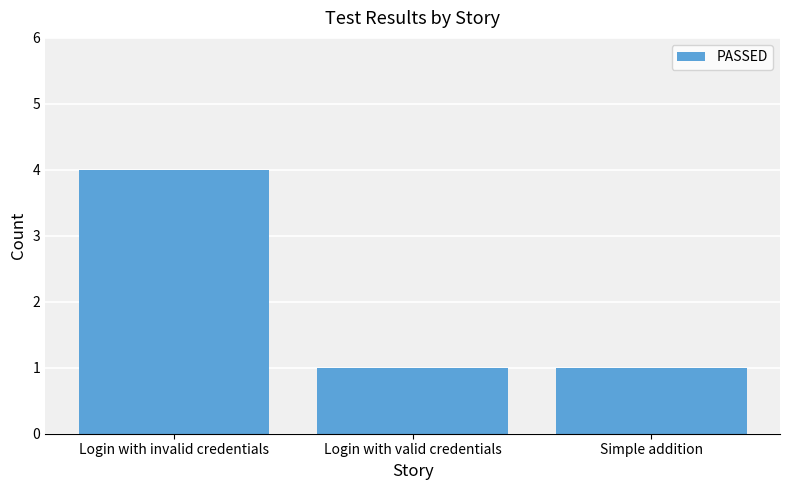

What is the label of the 3rd bar from the left?

Simple addition